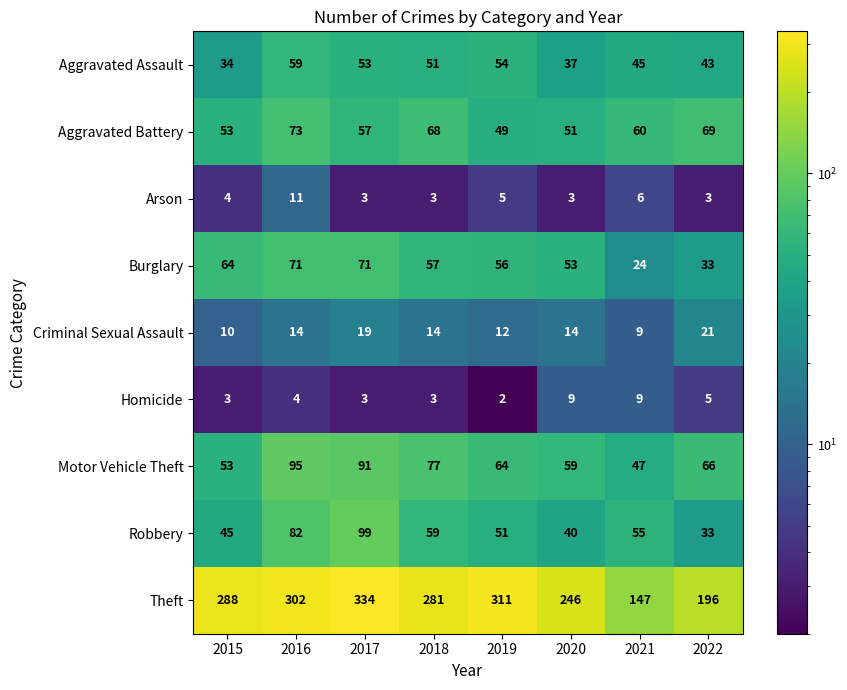

Rank the series by their maximum value, from lowest to highest.

Homicide, Arson, Criminal Sexual Assault, Aggravated Assault, Burglary, Aggravated Battery, Motor Vehicle Theft, Robbery, Theft